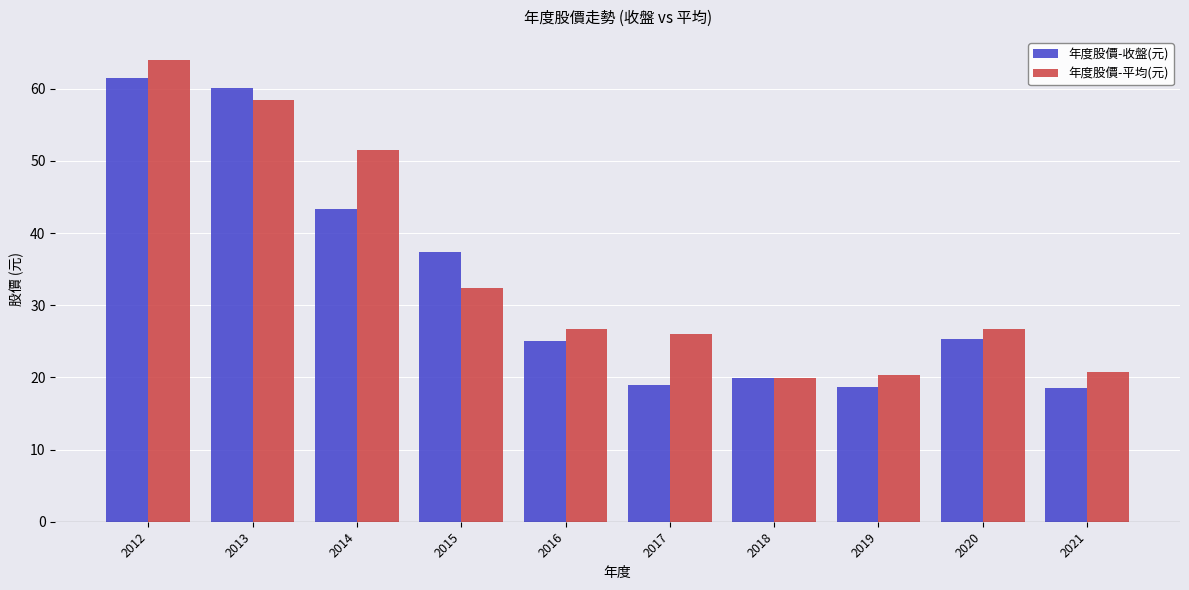

The value of 年度股價-收盤(元) at 2016 is 25.1. True or false?

True